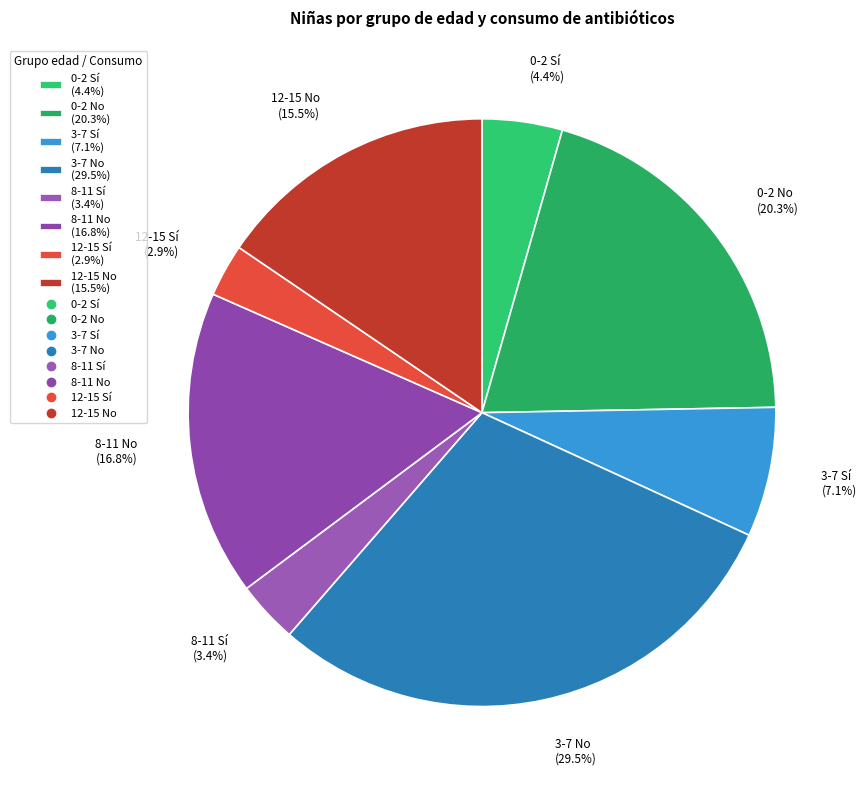

Count the number of slices in the pie.

8